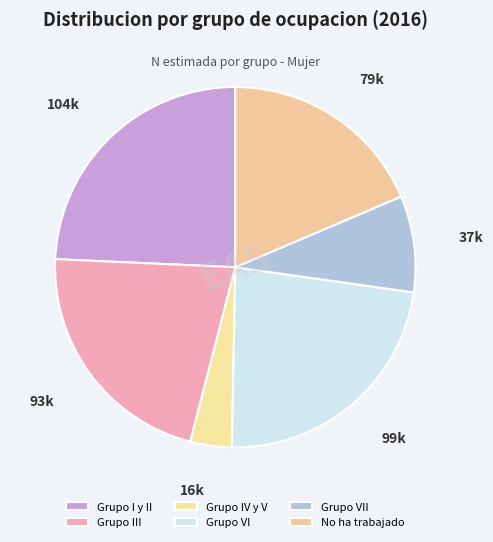

How many slices are in this pie chart?

6